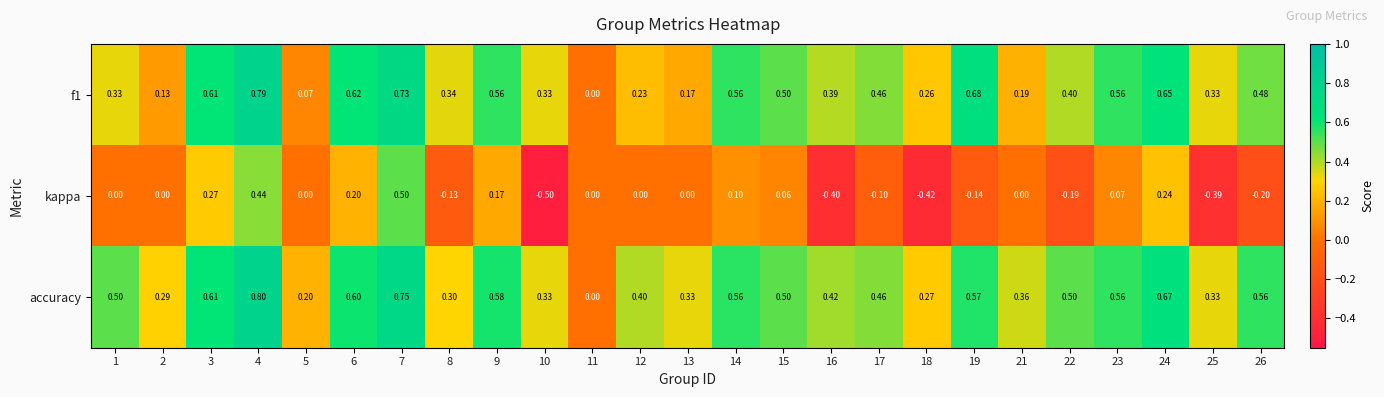

Which series changed the most between 9 and 23?

kappa